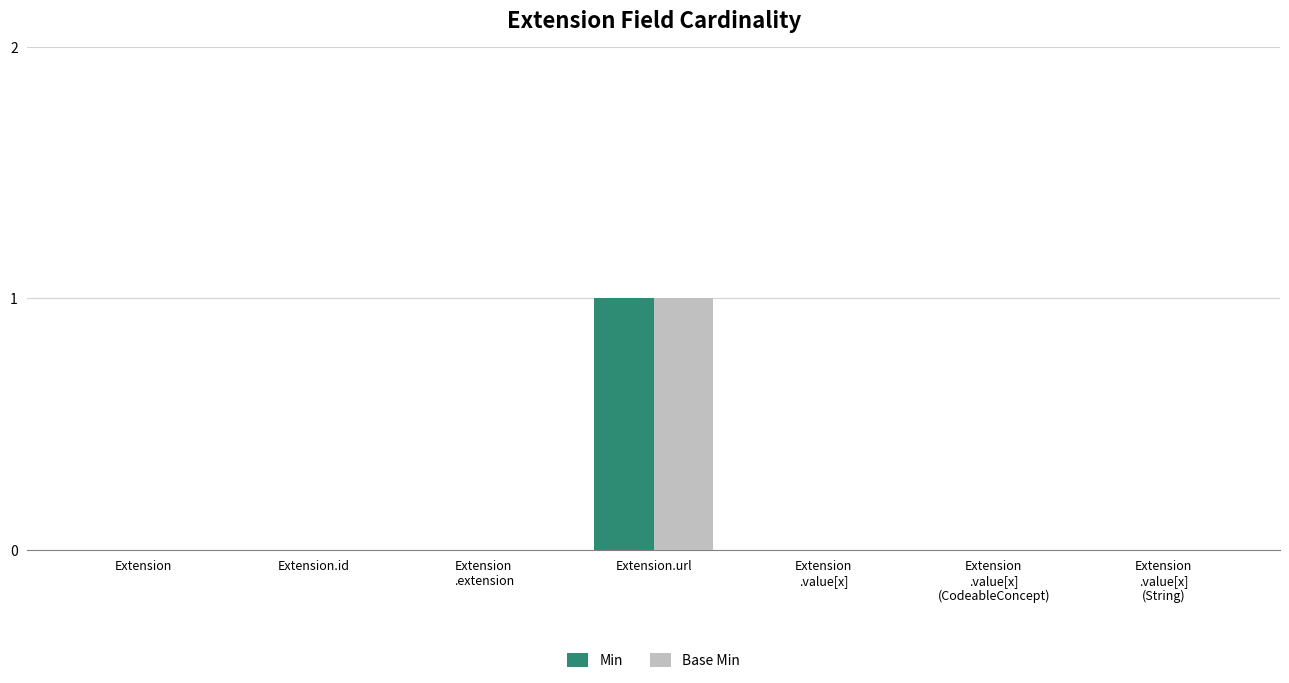

Are the bars grouped side by side (vs. stacked)?

Yes